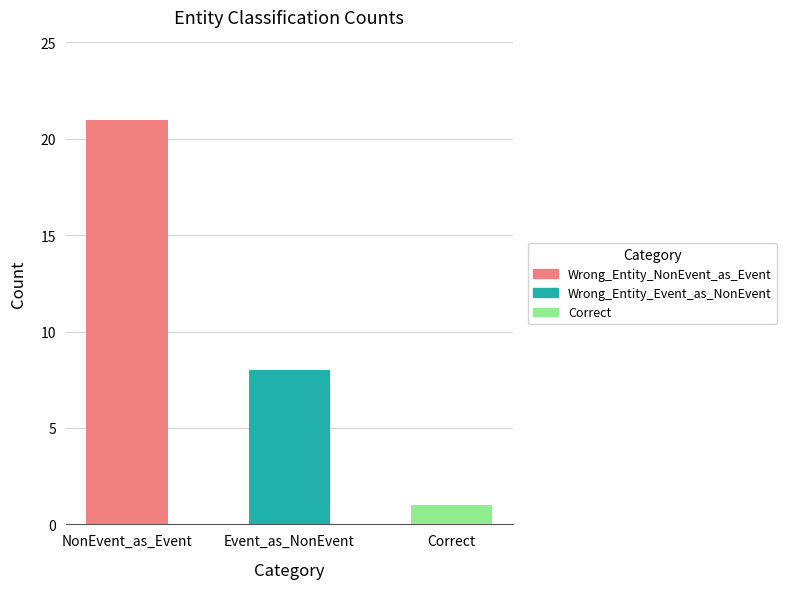

List the labels in order of value, largest first.

Wrong_Entity_NonEvent_as_Event, Wrong_Entity_Event_as_NonEvent, Correct